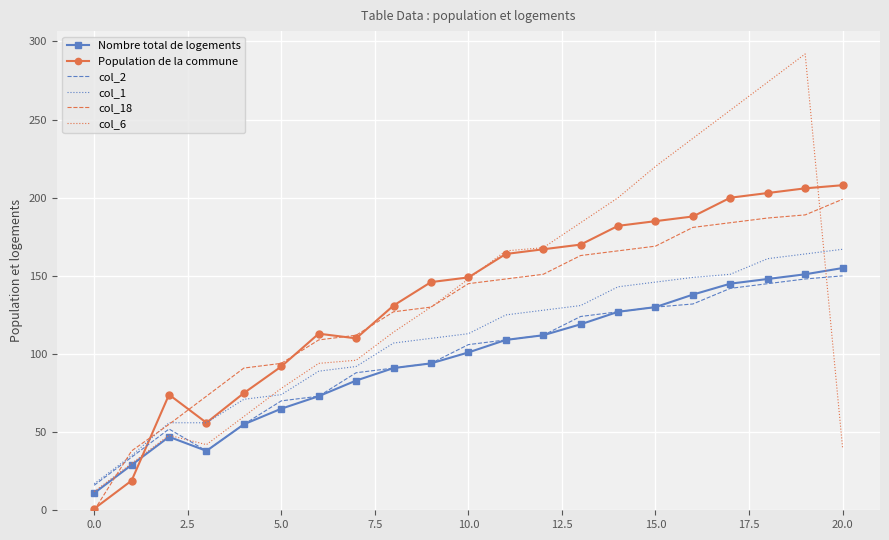

Which series ends up on top after the final intersection of Population de la commune and col_2?

Population de la commune